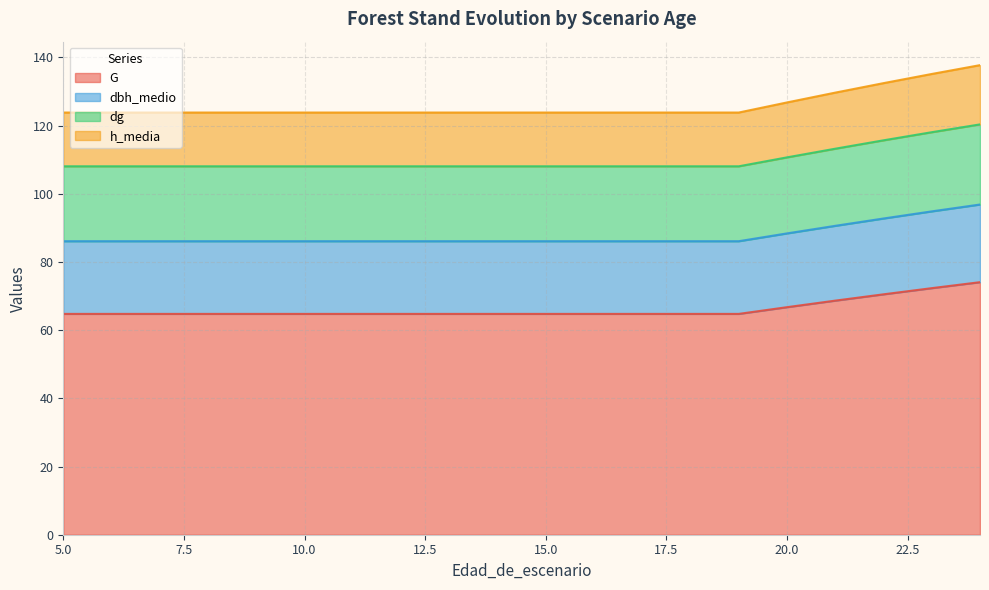

What is the maximum value for G?

74.1